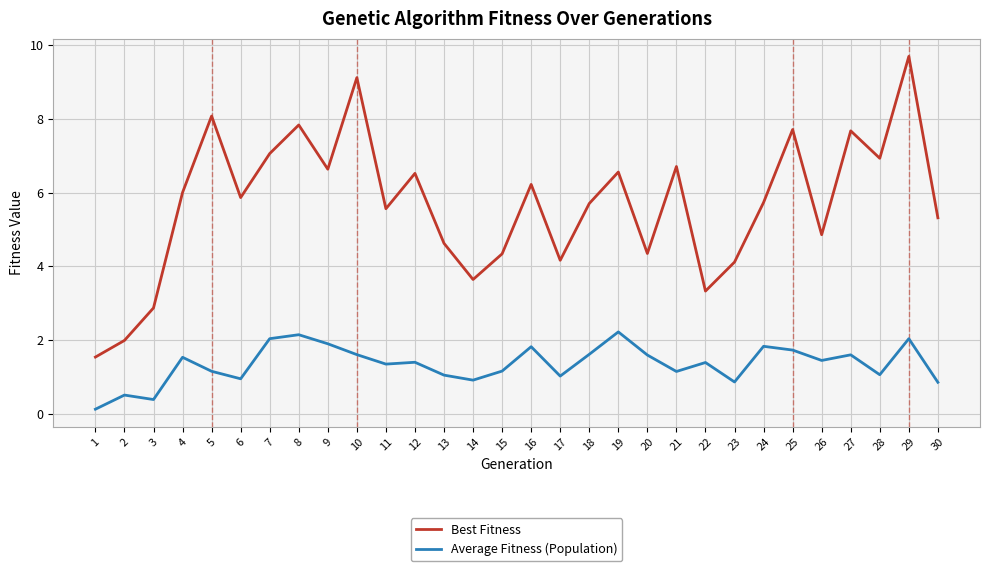

What is the sum of all Average Fitness (Population) values?

40.5